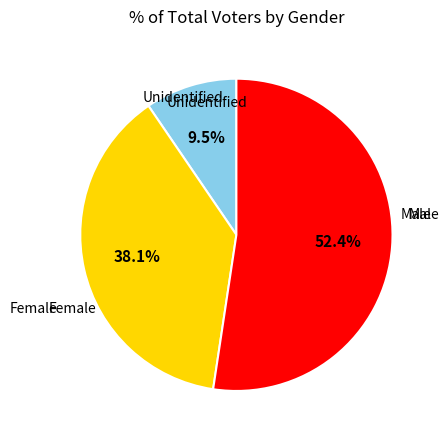

Count the number of slices in the pie.

3